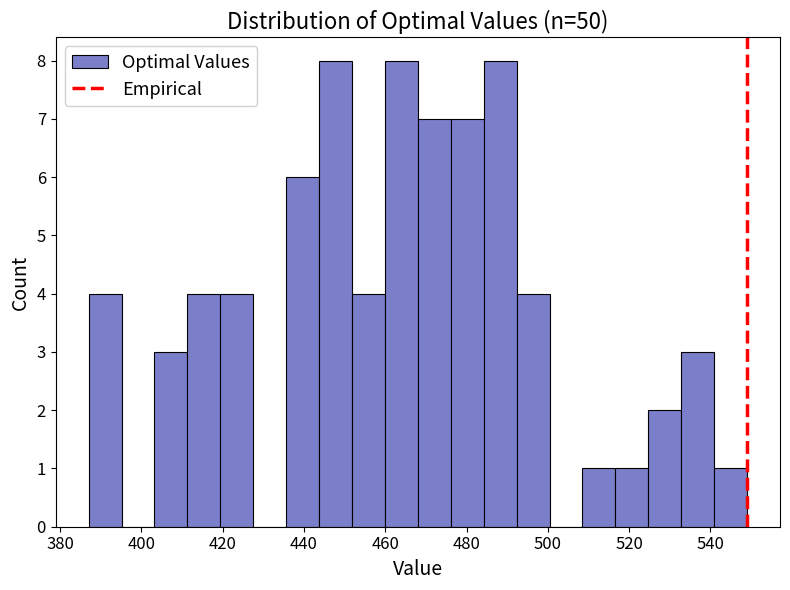

What is the height of the bar covering 412 to 420 on the x-axis? Neither the bar edges nor the heights are printed on the chart, so give them approximately, as read against the axes.

4